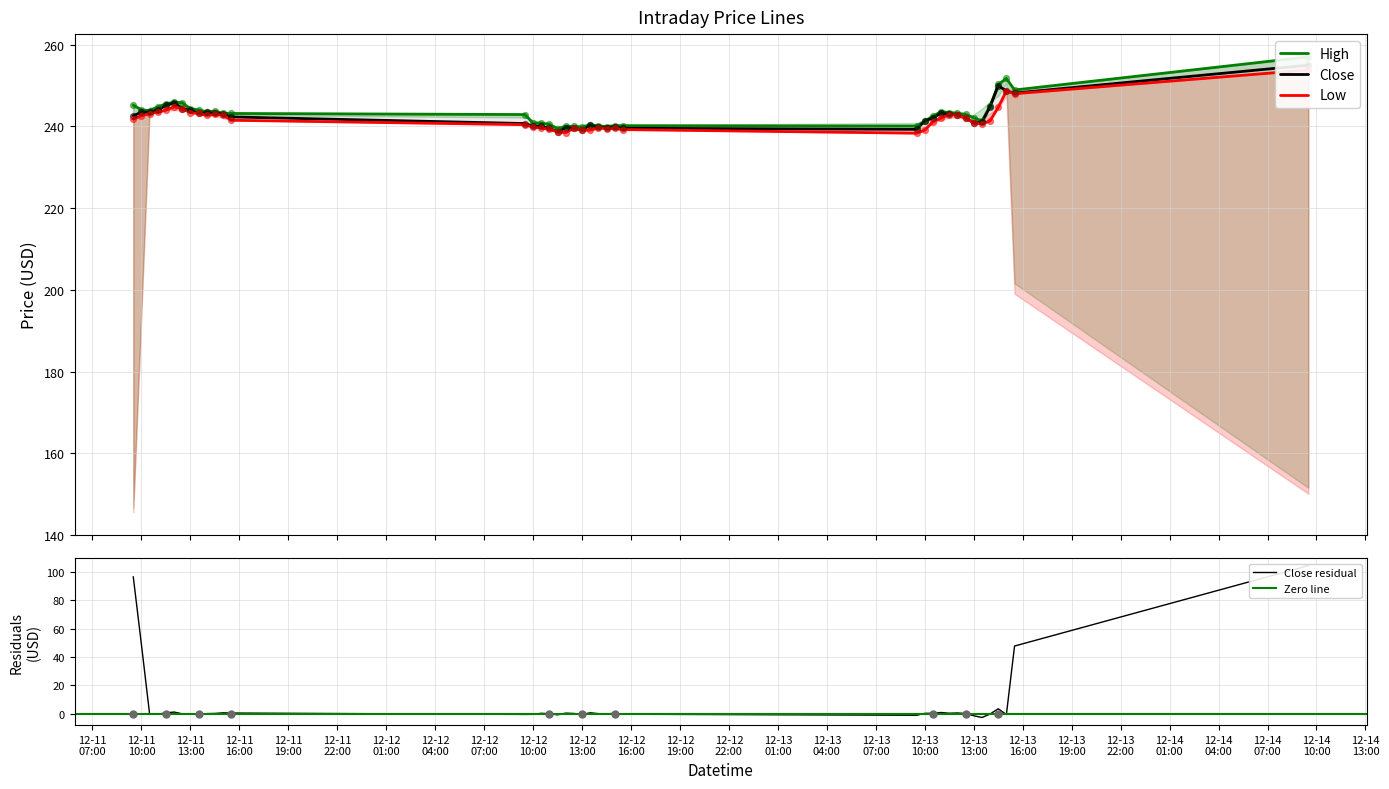

Which series reaches the maximum Y coordinate?

High